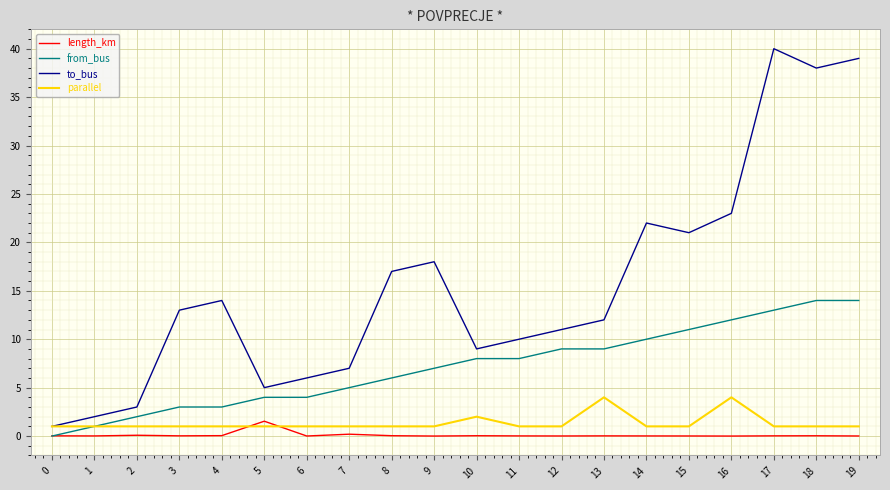

What is the maximum value for length_km?

1.5